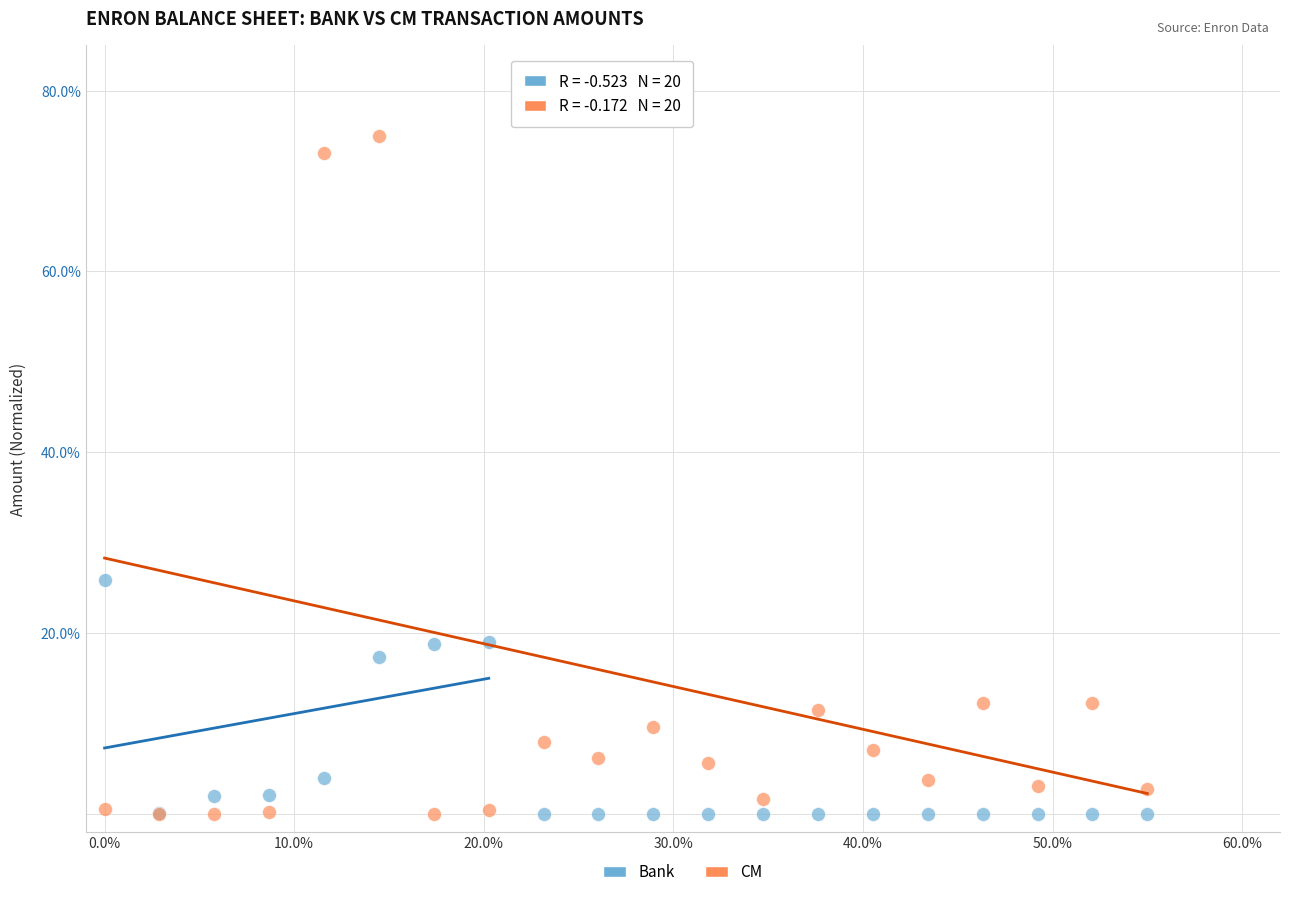

In the CM series, what Y value is closest to 37?

12.2